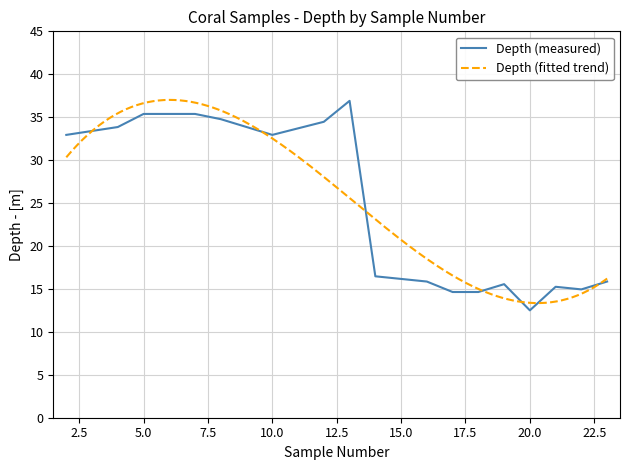

Is it true that Depth (measured) equals 2.8 at 20.0?

False